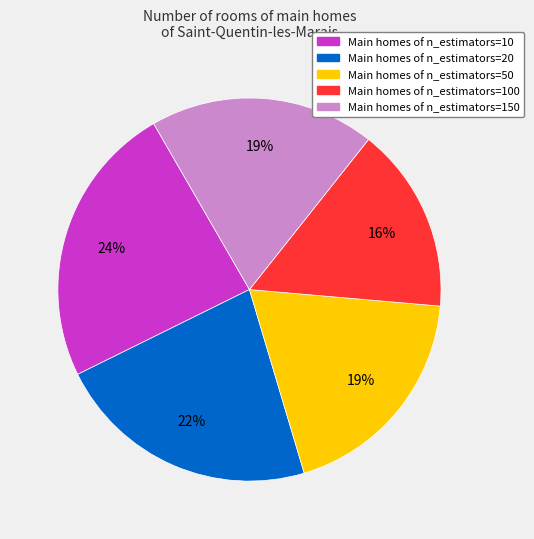

To the nearest percent, what is the average slice percentage?

20%